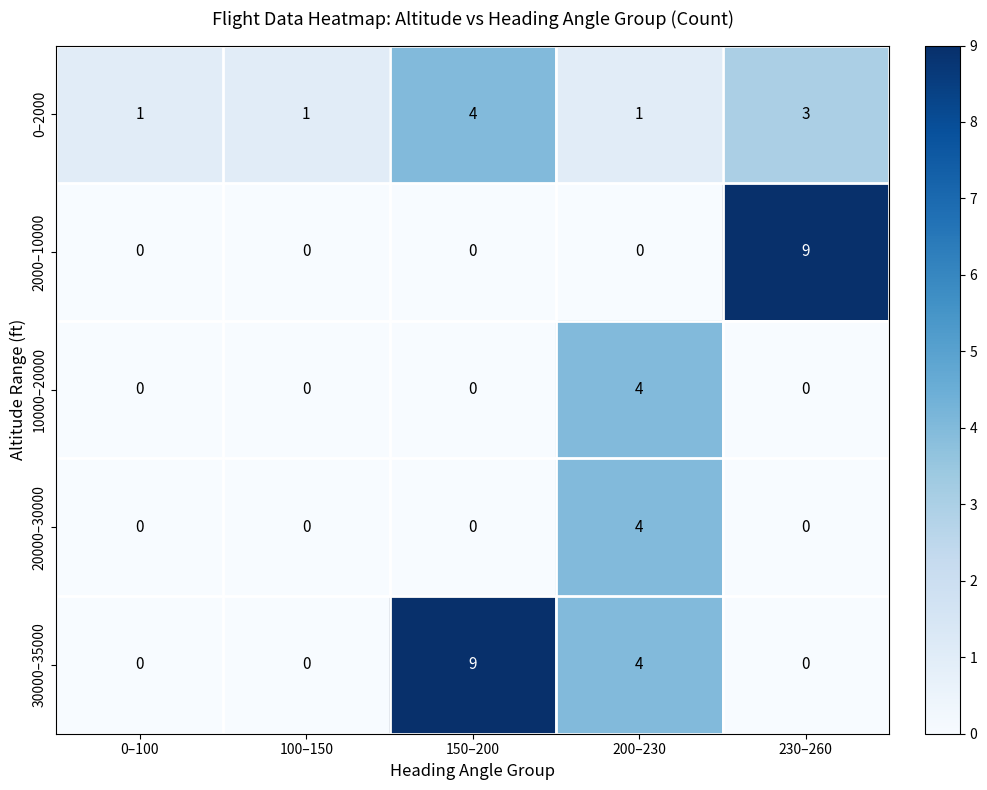

True or false: 20000–30000 has a value of 0 at 230–260.

True